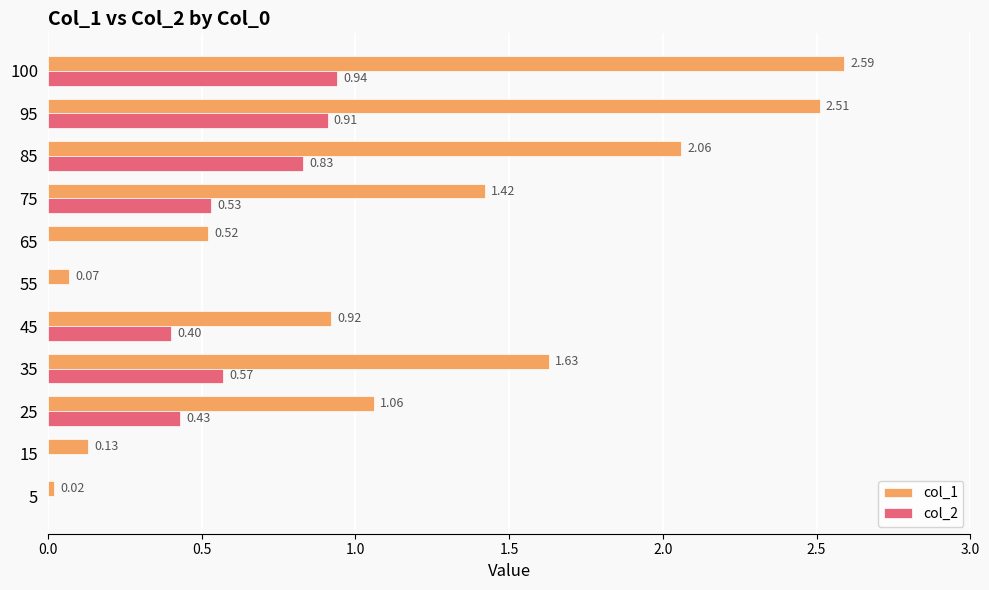

What is the sum of all col_1 values?

12.9